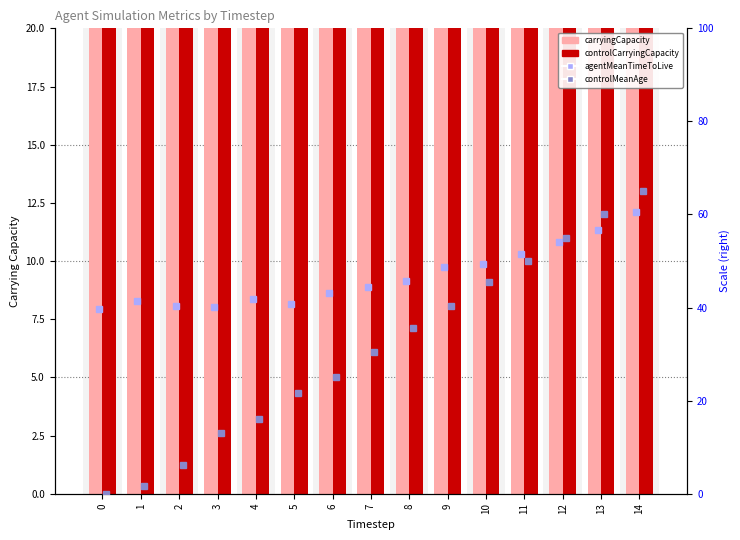

What is the value of the carryingCapacity bar at the 13th from the left?

198.0